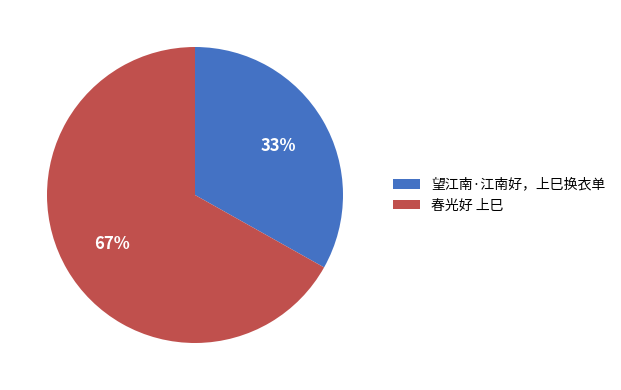

Which category has the biggest portion of the pie?

春光好 上巳